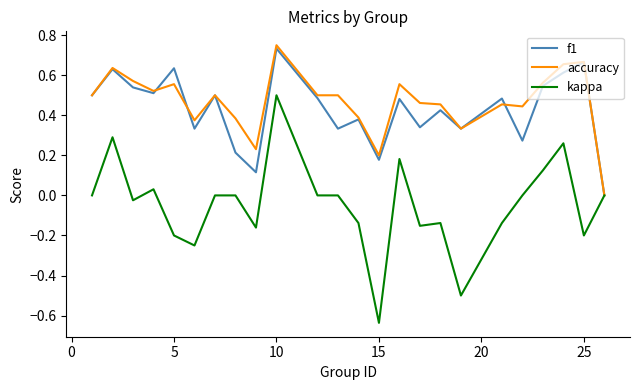

Which series has the widest spread of values?

kappa